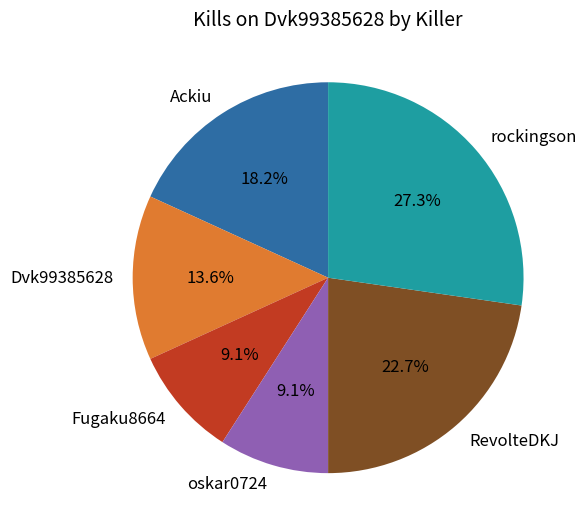

The rockingson slice represents 27% of the pie. True or false?

True